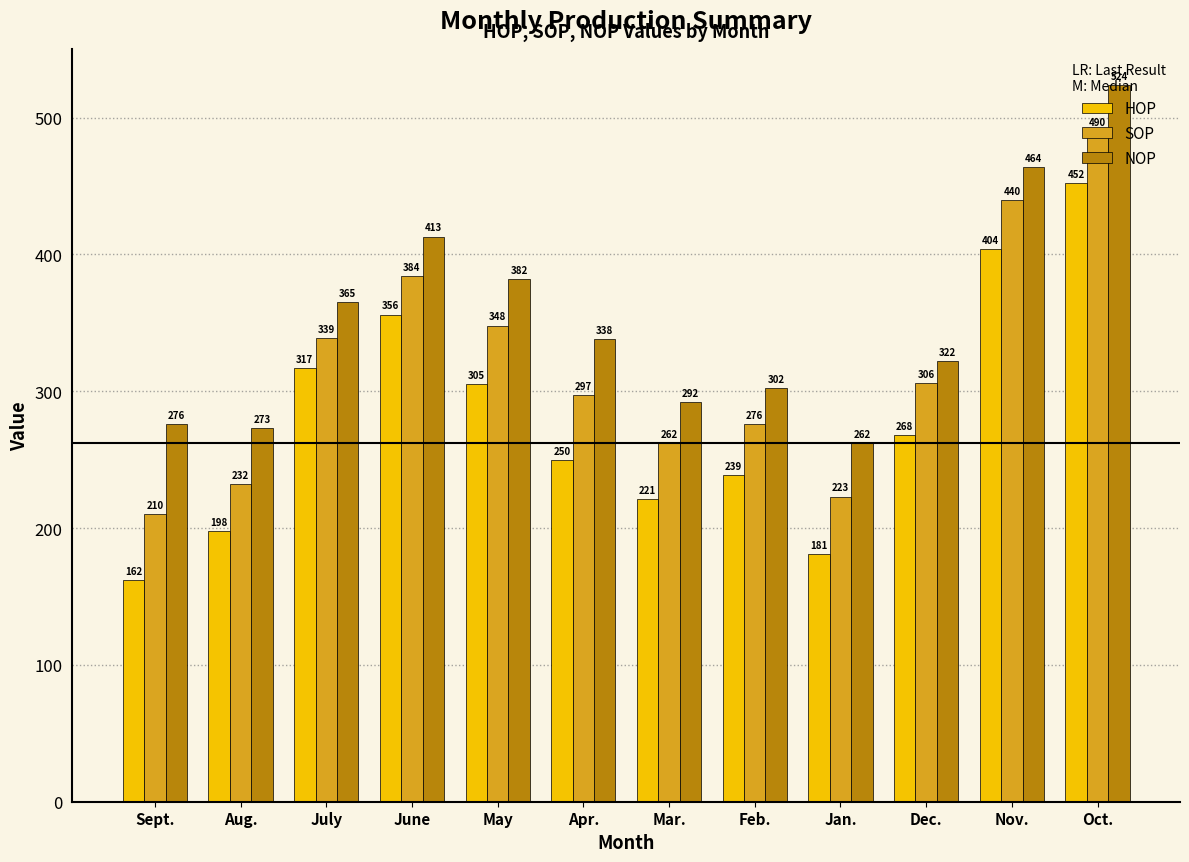

What is the label of the 3rd bar from the left?

July